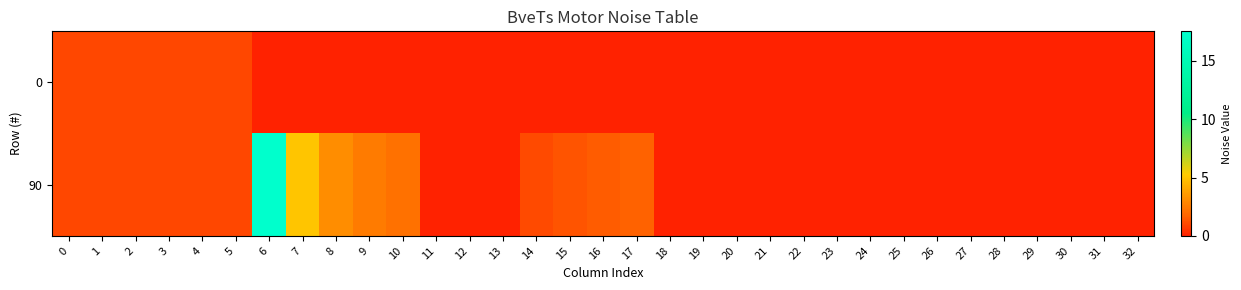

At which category is the sum across all series the highest?

6